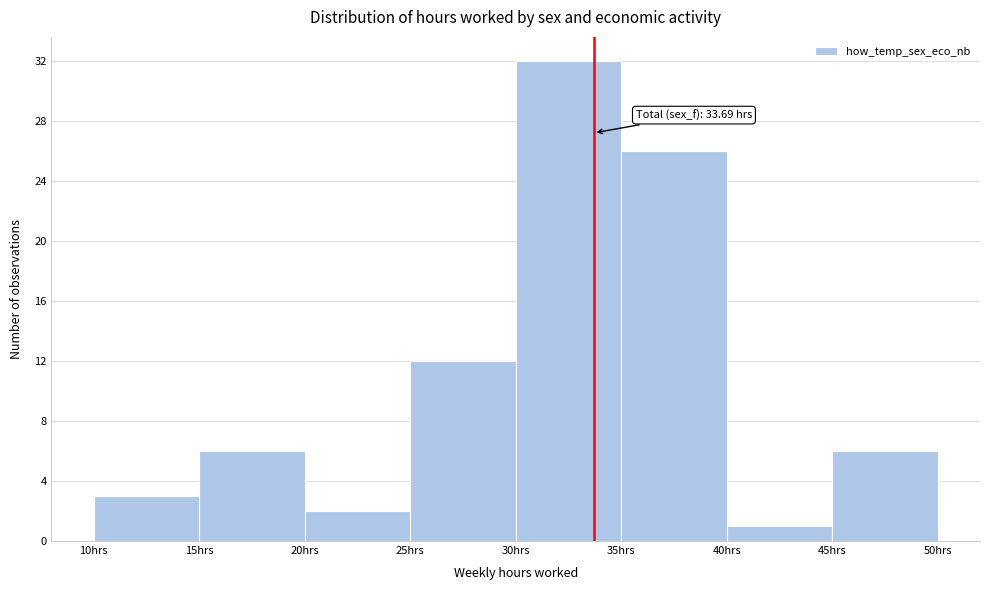

Which range on the x-axis has the tallest bar?

30 to 35